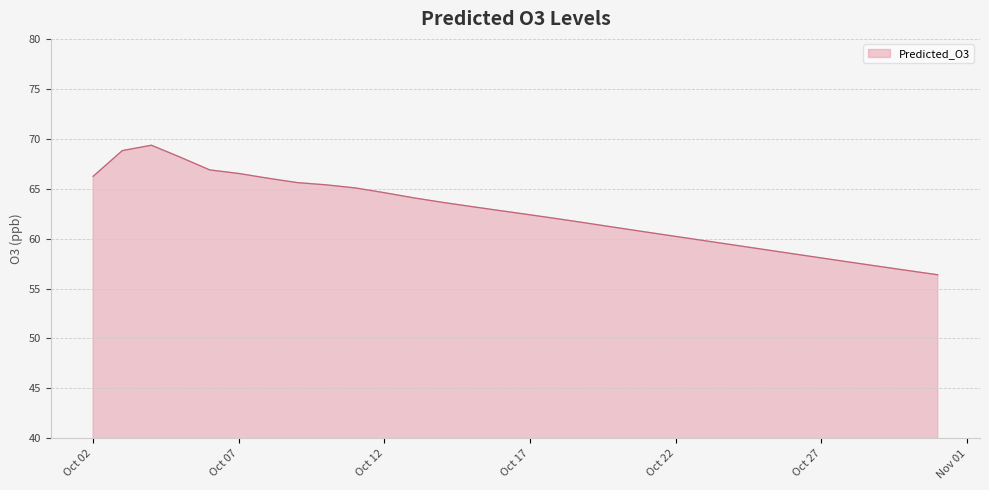

What is the greatest value displayed?

69.4